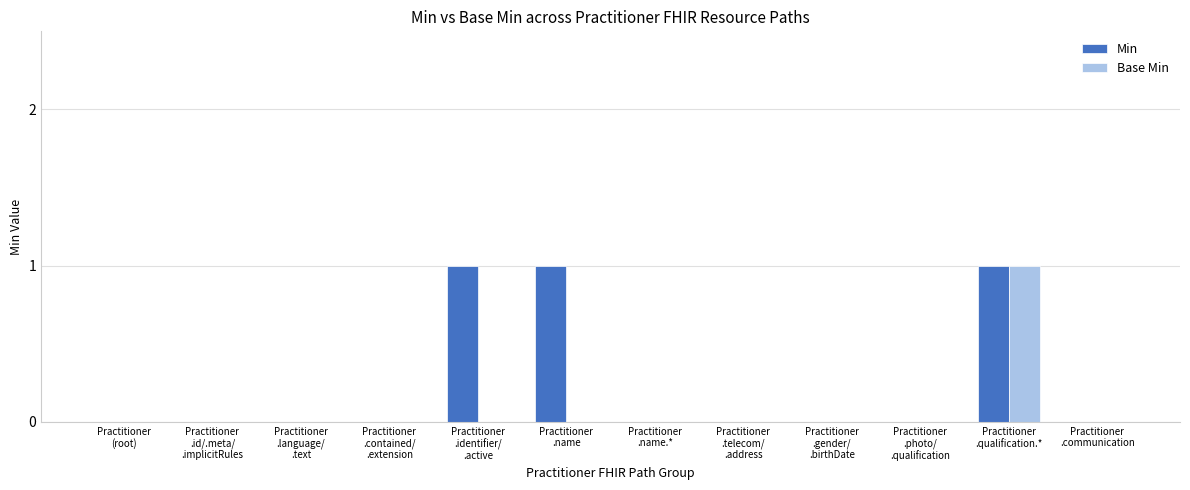

Which series has the widest spread of values?

Min